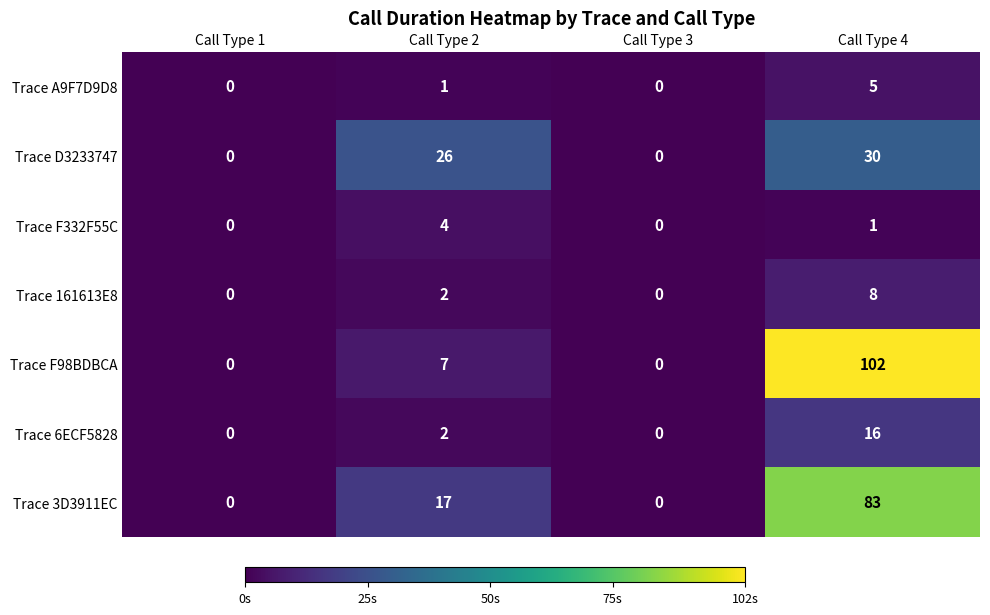

Count the number of categories in the chart.

4